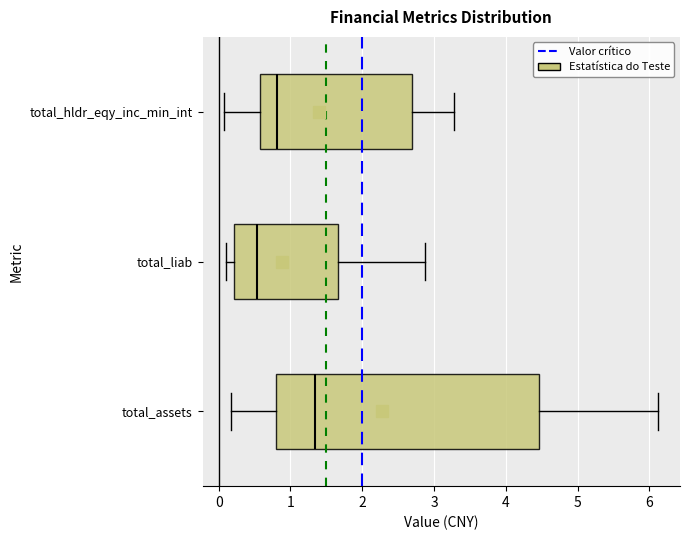

Where is the left edge of the box for total_liab on the x-axis? The values are not printed on the chart, so give them approximately, as read against the axis.

0.2